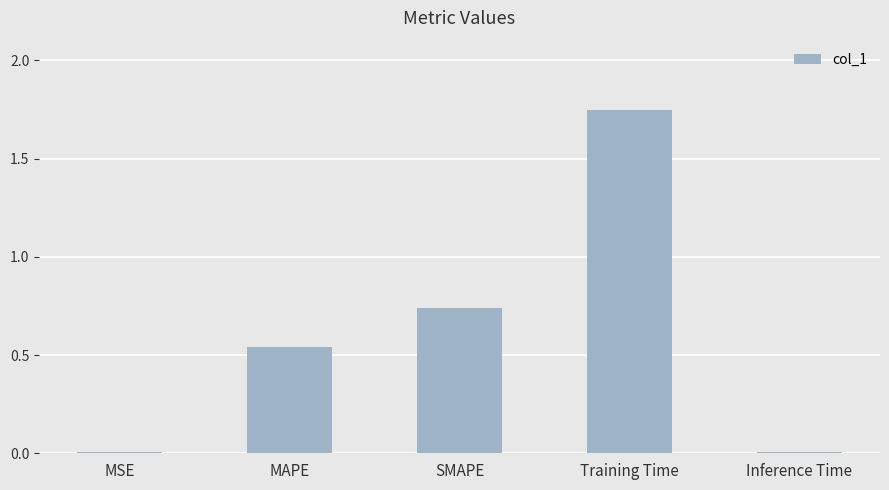

Which has a higher value, Training Time or SMAPE?

Training Time